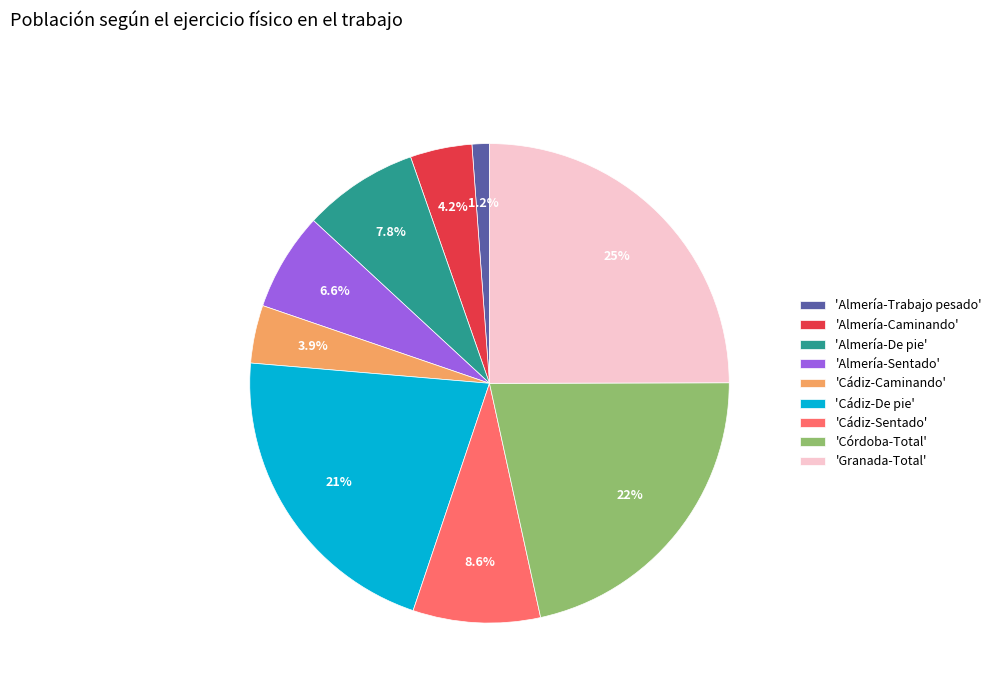

Combined, do 'Almería-Sentado' and 'Almería-Caminando' account for over 50%?

No